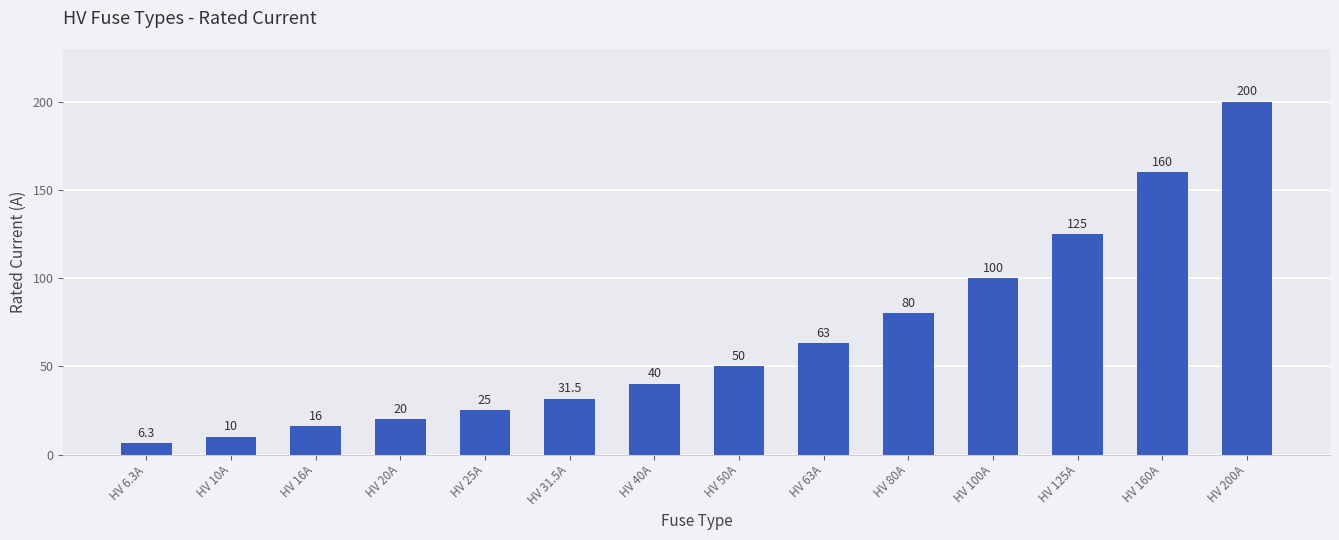

True or false: the data shows 160.0 at HV 160A.

True